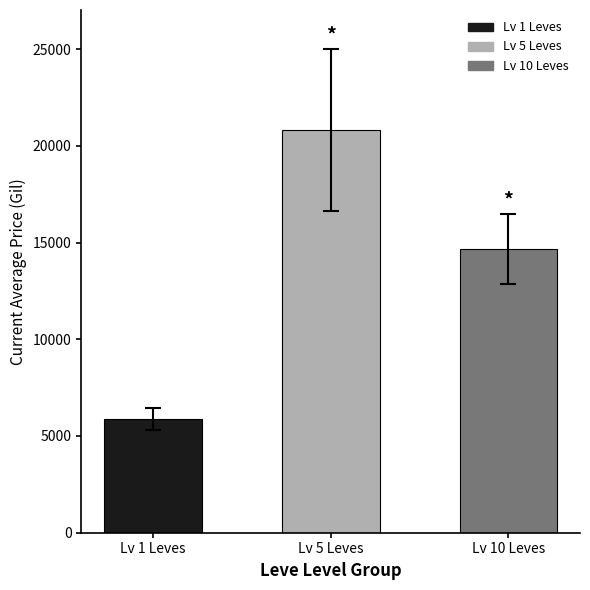

What is the approximate value at Lv 1 Leves?

5872